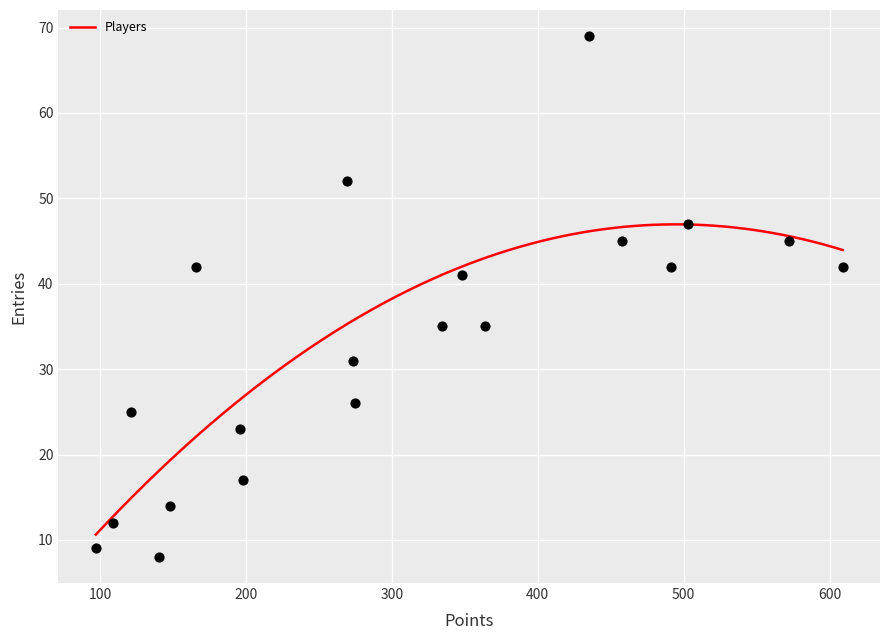

What is the range of X values (max minus min)?

512